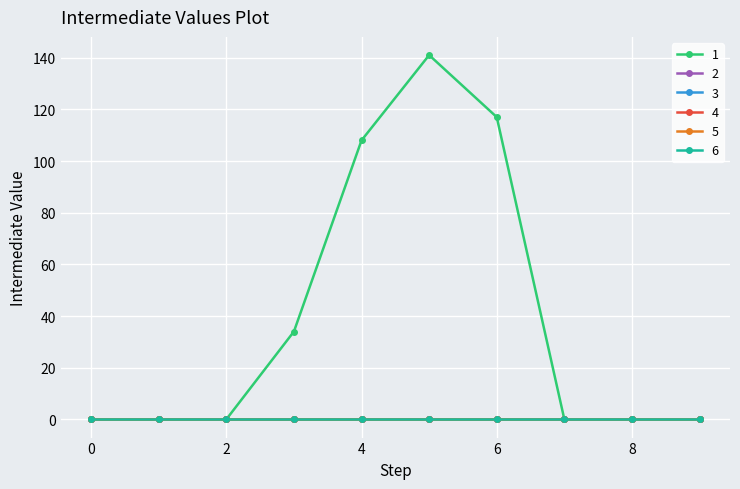

Does the chart display data point markers on the line(s)?

Yes